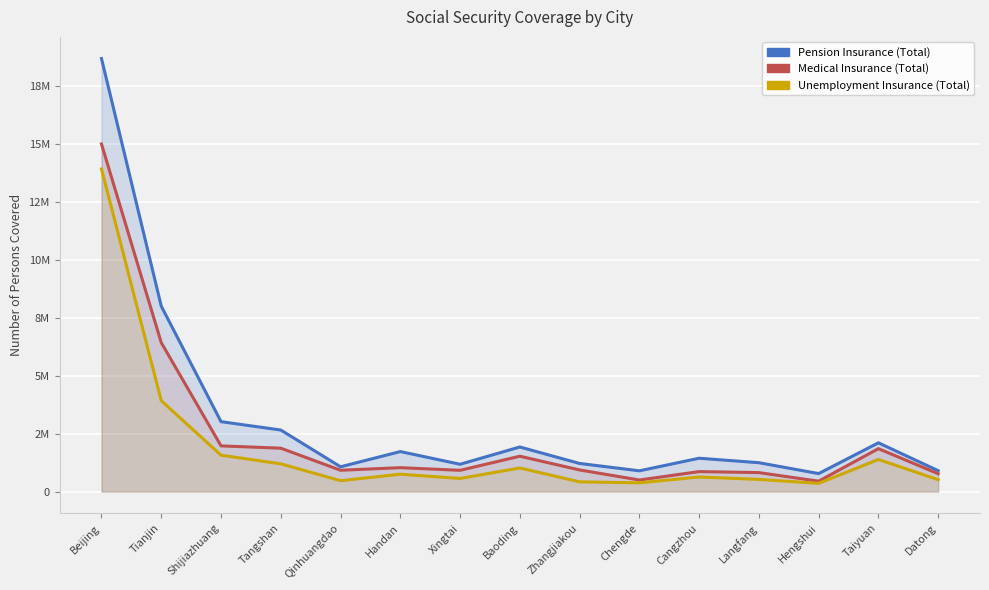

What are all the series names shown in the legend?

Pension Insurance (Total), Medical Insurance (Total), Unemployment Insurance (Total)